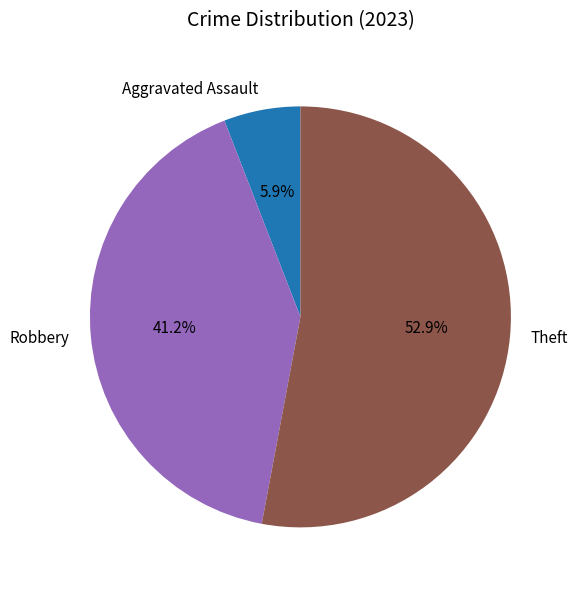

Does Aggravated Assault account for over 50% of the chart?

No